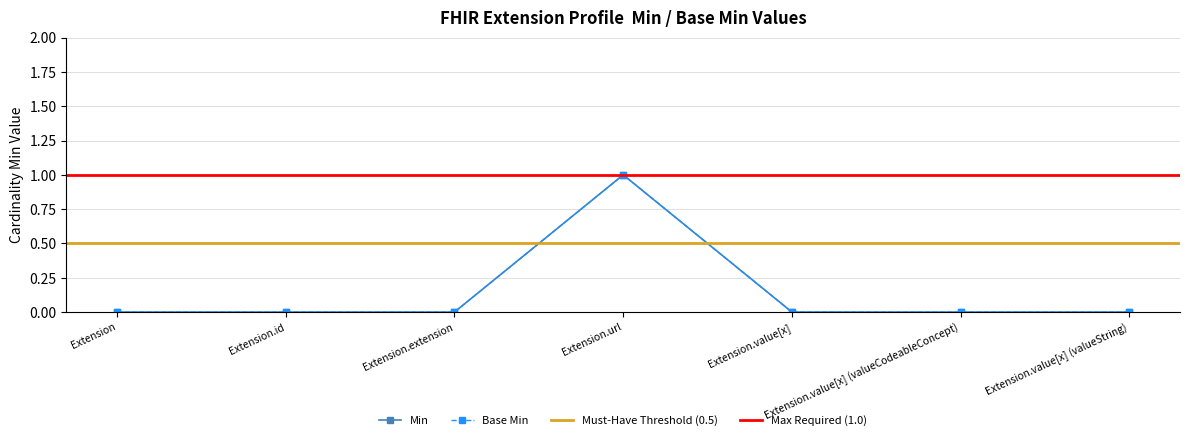

Count the number of data series in this chart.

2